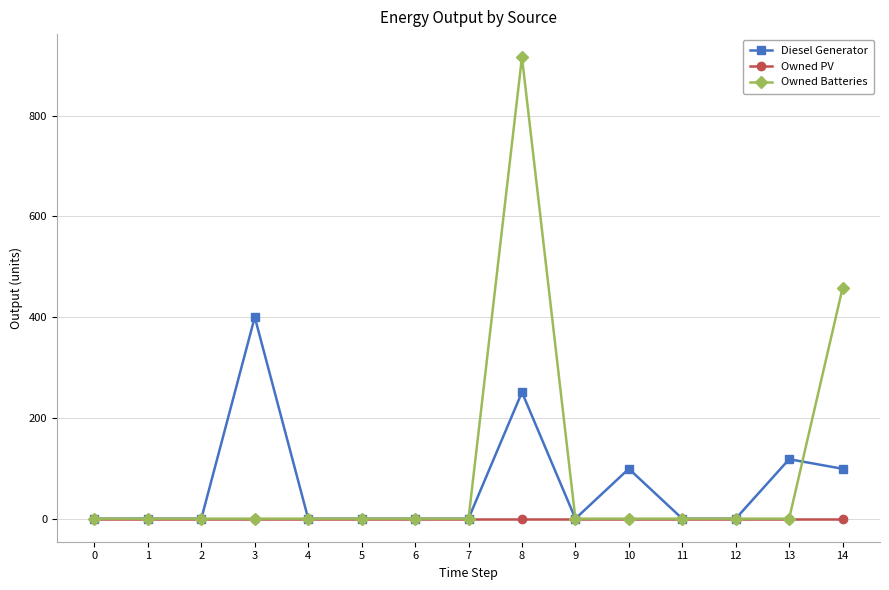

The value of Diesel Generator at 12 is 0. True or false?

True